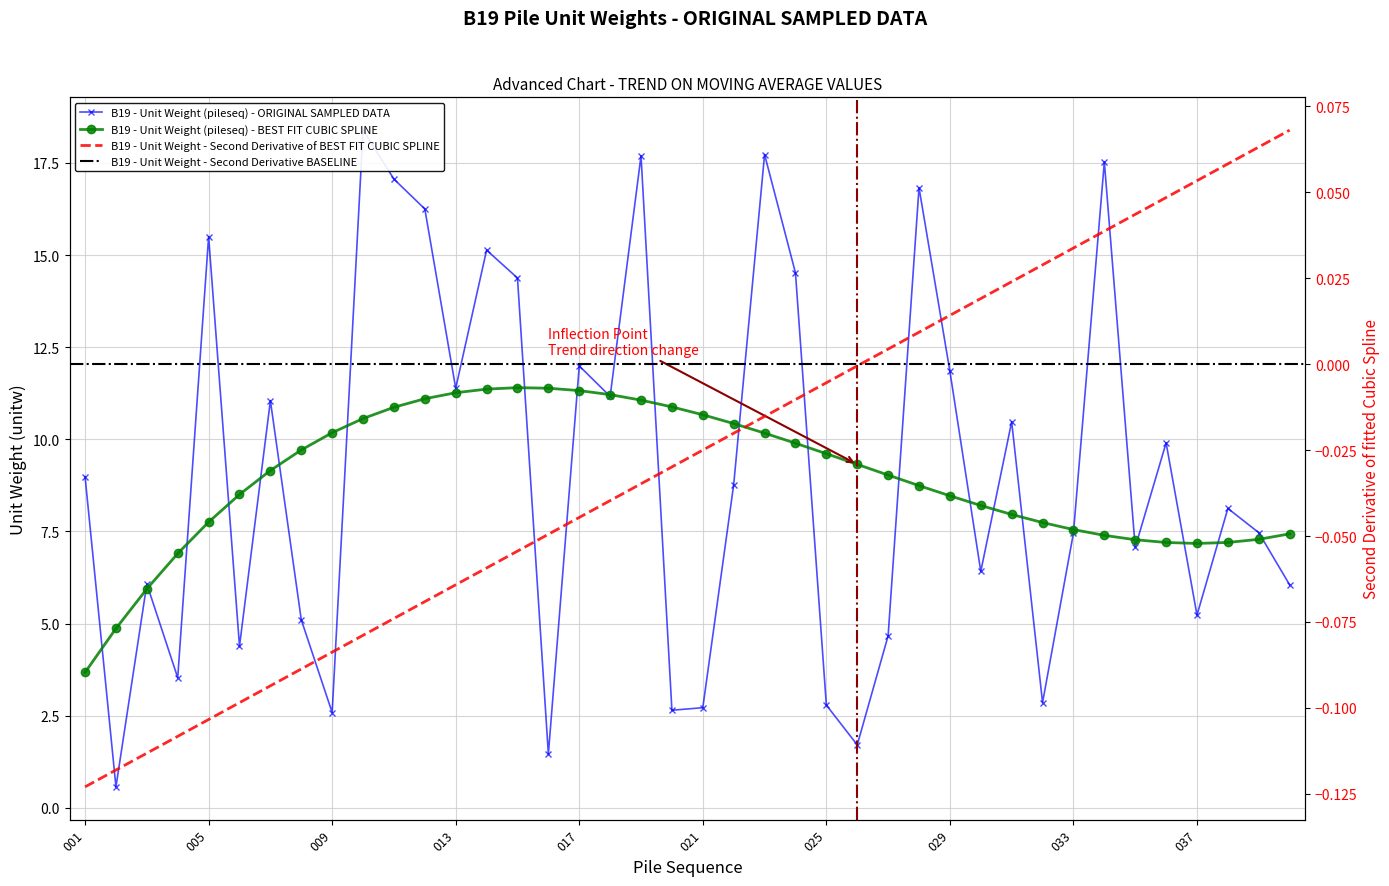

What is the sum of all values?

365.5